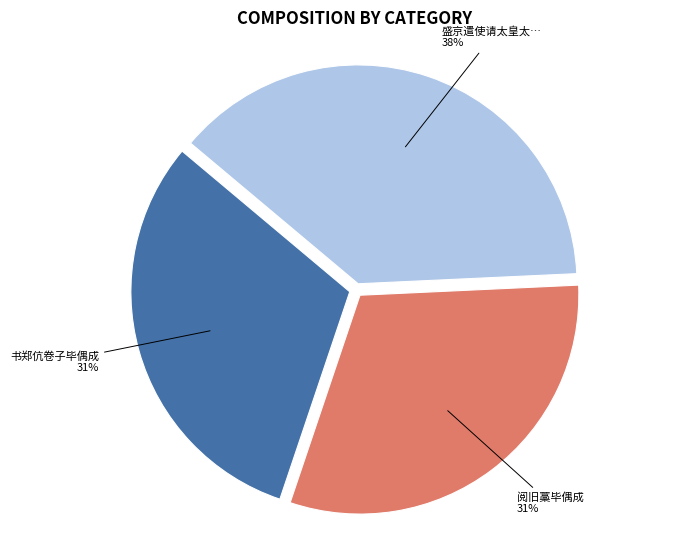

Is there a majority slice in this chart?

No